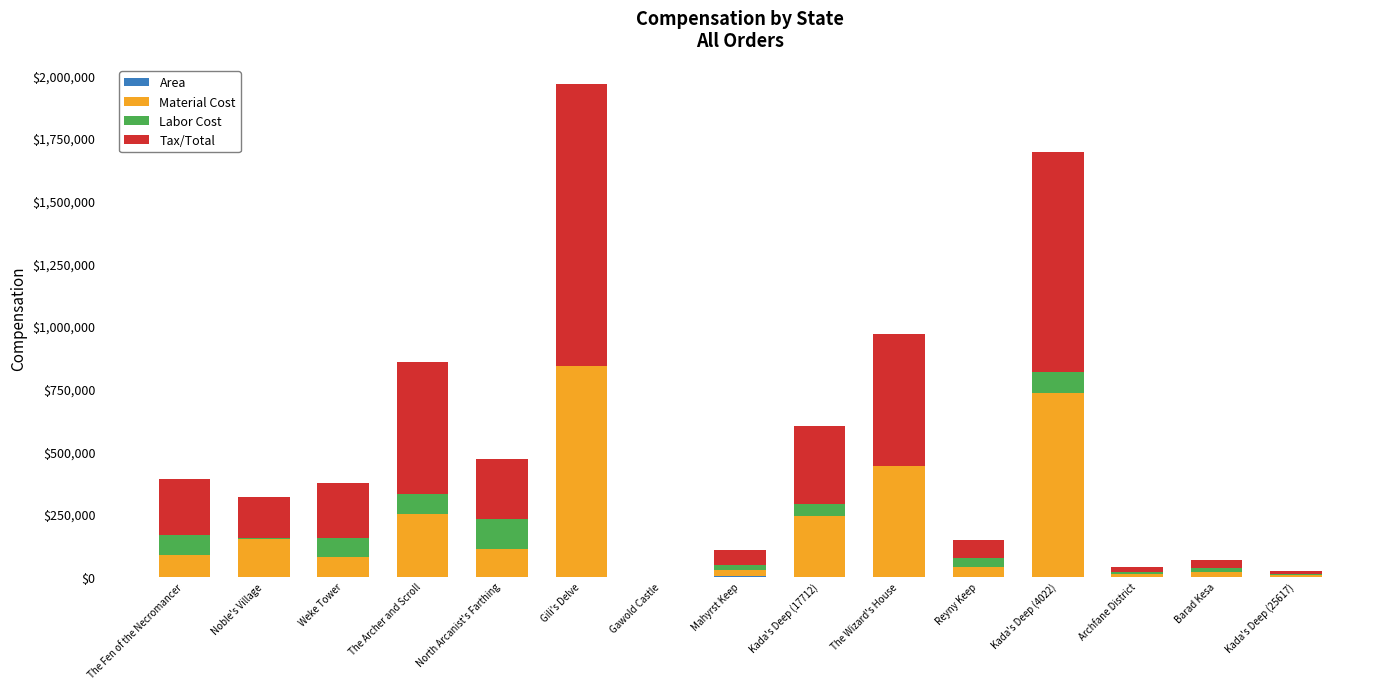

Are the bars horizontal?

No